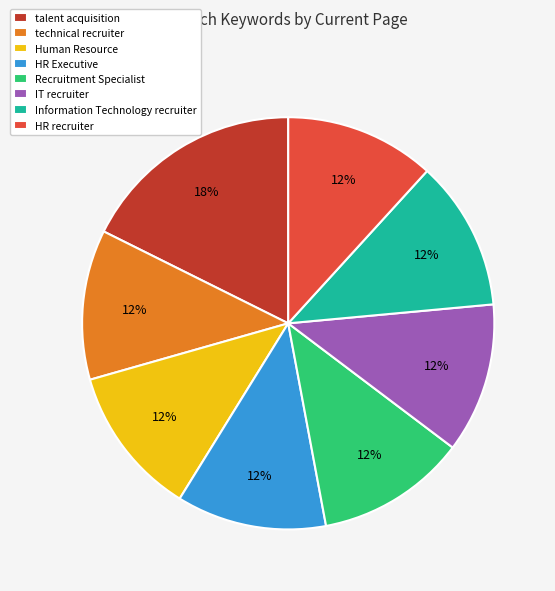

Is Recruitment Specialist the majority of the pie?

No